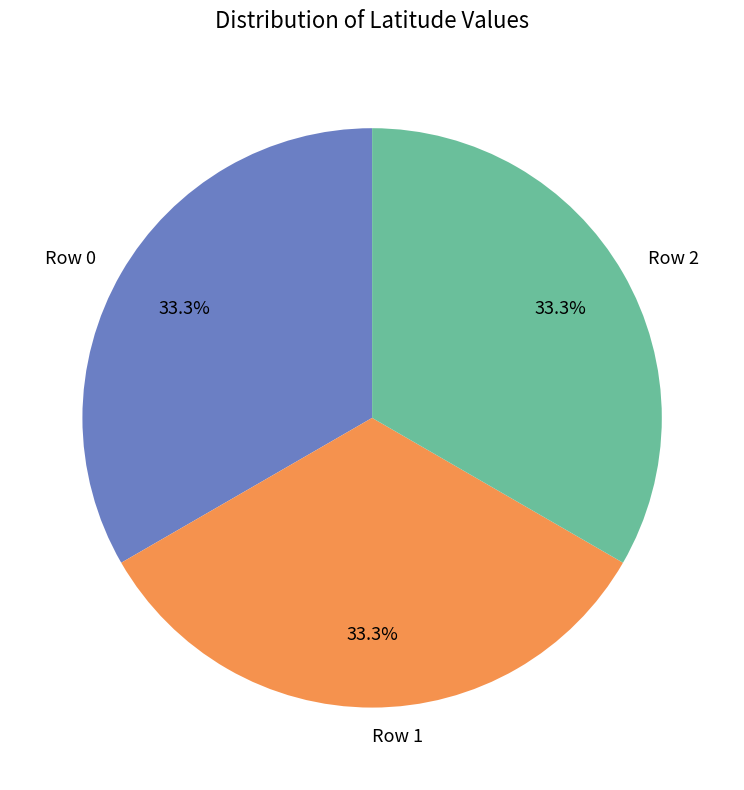

Approximately how many times larger is the value at Row 1 compared to Row 2?

1.0